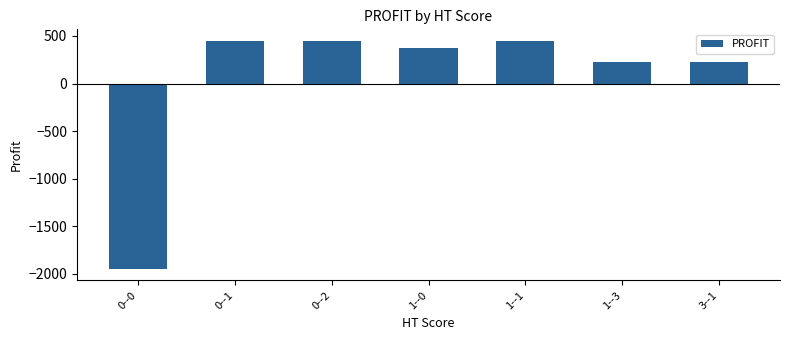

What is the minimum value shown in the chart?

-1950